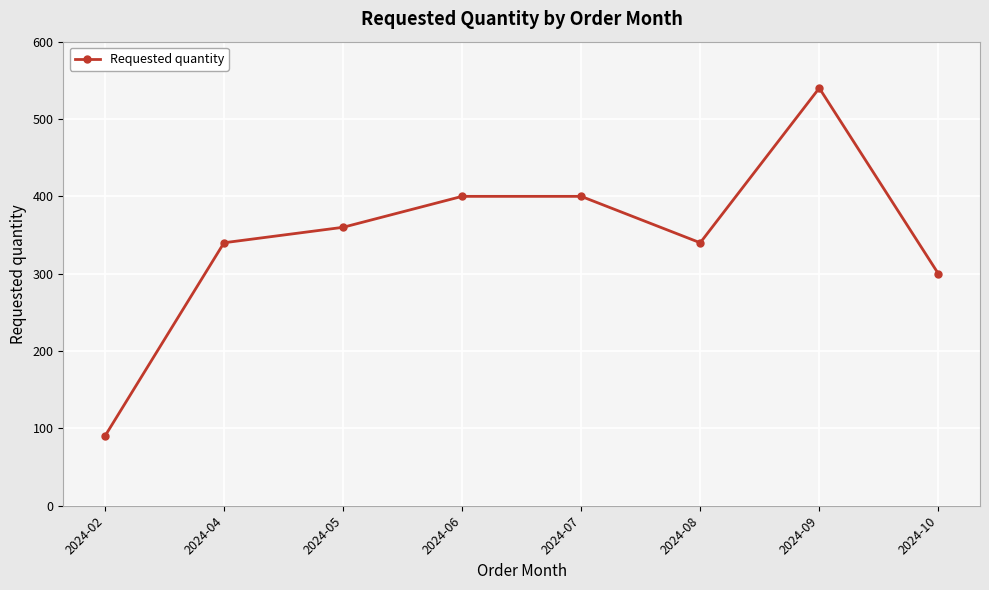

What is the smallest value displayed?

90